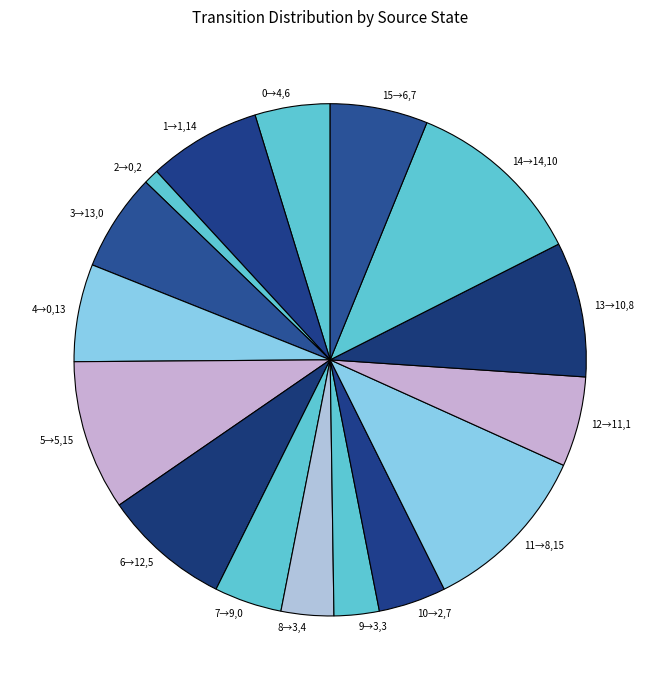

The 12→11,1 slice represents 1% of the pie. True or false?

False